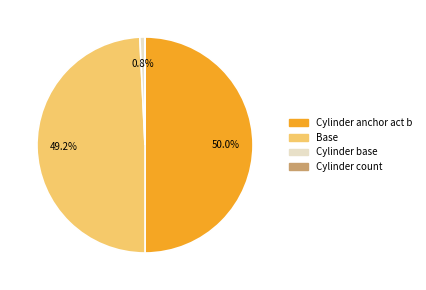

Which has a higher value, Cylinder anchor act b or Base?

Cylinder anchor act b